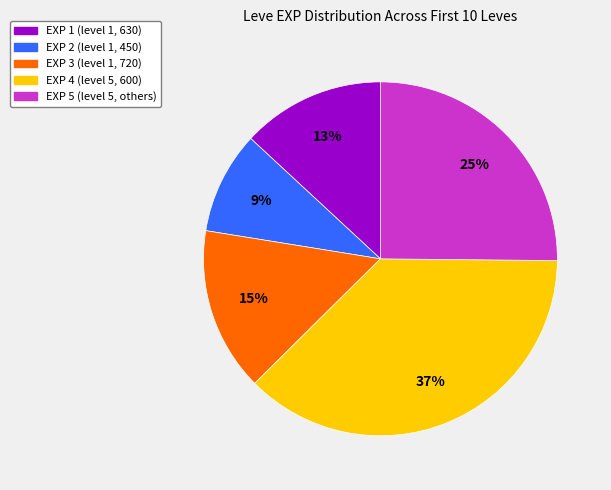

To the nearest percent, what is the combined percentage of EXP 3 (level 1, 720) and EXP 2 (level 1, 450)?

24%